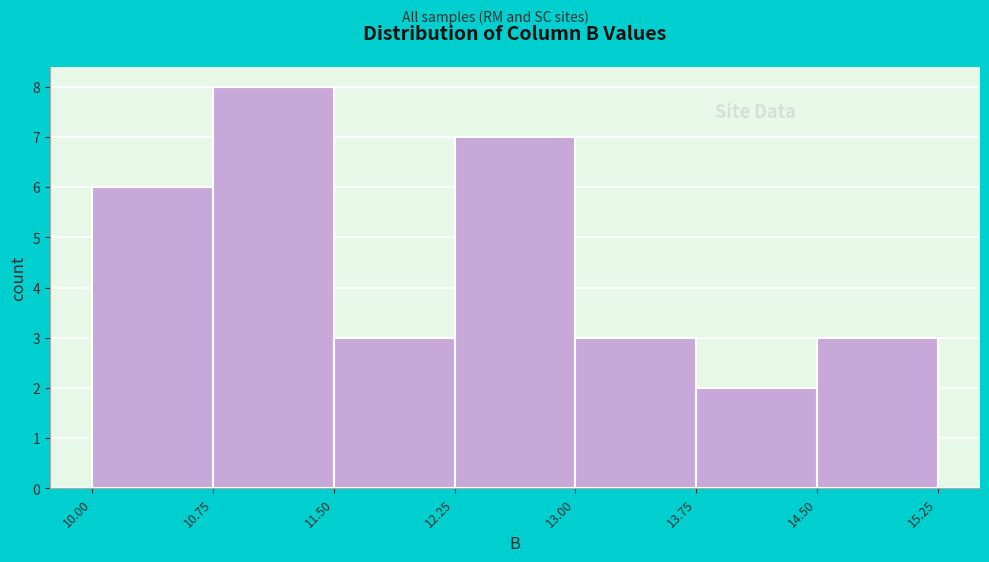

Reading left to right, list every bar in this chart as the range it spans on the x-axis followed by its height. The values are not printed on the chart, so give them approximately, as read against the axis.

10.00 to 10.75: 6
10.75 to 11.50: 8
11.50 to 12.25: 3
12.25 to 13.00: 7
13.00 to 13.75: 3
13.75 to 14.50: 2
14.50 to 15.25: 3